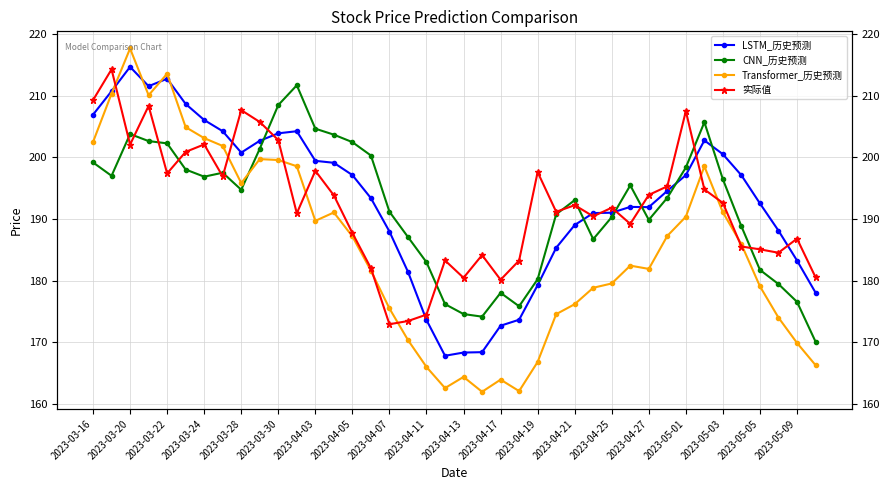

True or false: Transformer_历史预测 and LSTM_历史预测 cross at least once.

True